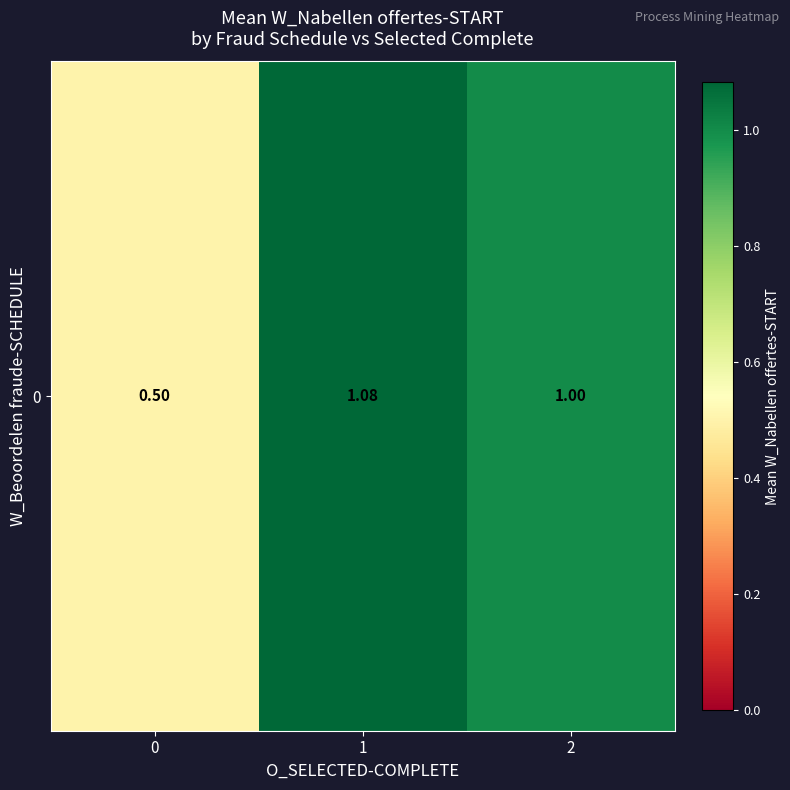

Reading left to right, extract all data points from this chart.

0.5	1.1	1.0